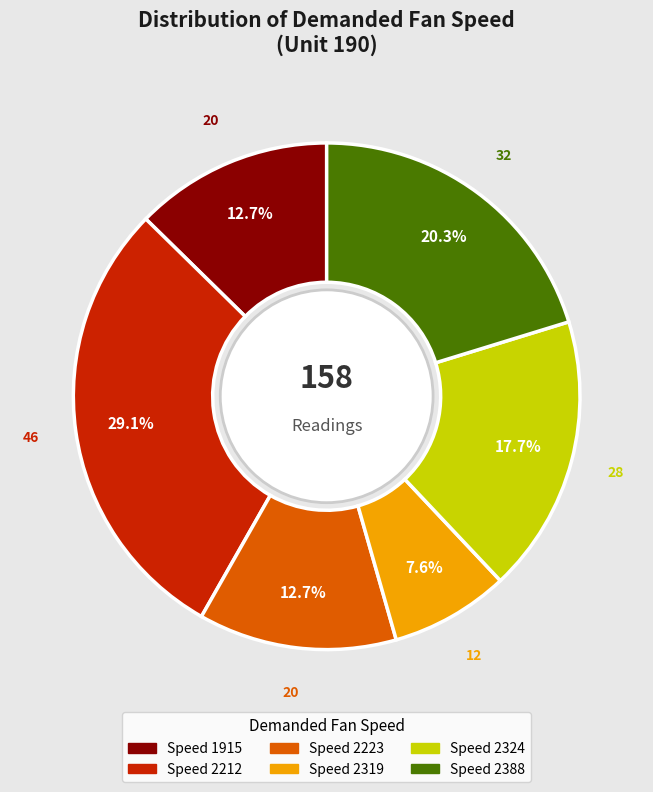

Does any single category account for the majority?

No